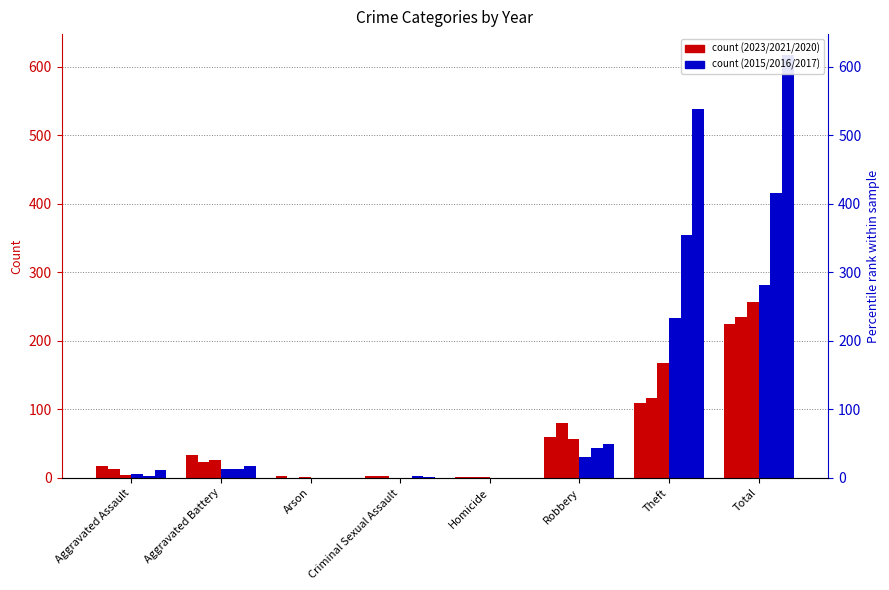

At which label is 2023 closest to 112?

Theft